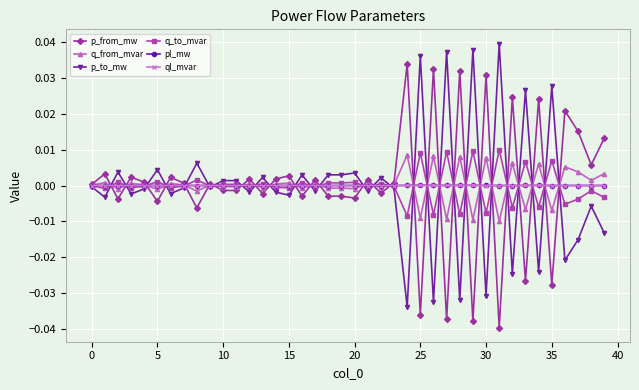

What are all the series names shown in the legend?

p_from_mw, q_from_mvar, p_to_mw, q_to_mvar, pl_mw, ql_mvar